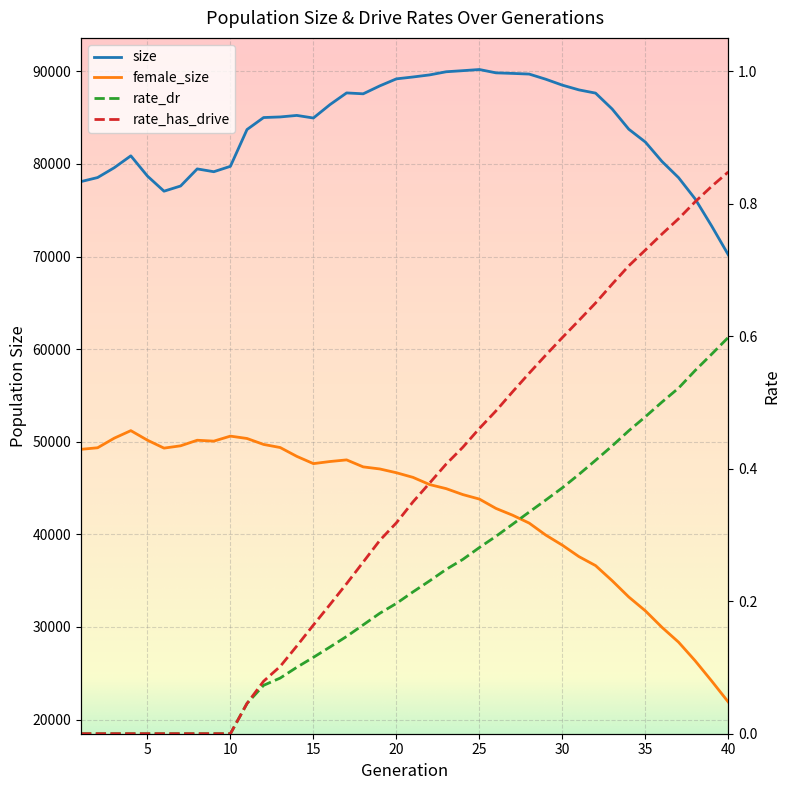

Reading left to right, what are all the values shown in this chart?

size: 78097.0	78532.0	79592.0	80877.0	78694.0	77059.0	77619.0	79465.0	79161.0	79744.0	83715.0	85011.0	85076.0	85240.0	84961.0	86408.0	87670.0	87574.0	88430.0	89188.0	89390.0	89615.0	89955.0	90073.0	90197.0	89838.0	89776.0	89705.0	89148.0	88509.0	87997.0	87649.0	85933.0	83753.0	82366.0	80271.0	78522.0	76225.0	73282.0	70182.0
female_size: 49186.0	49352.0	50387.0	51202.0	50171.0	49314.0	49565.0	50165.0	50070.0	50610.0	50355.0	49712.0	49377.0	48424.0	47641.0	47868.0	48044.0	47289.0	47065.0	46656.0	46157.0	45380.0	44939.0	44300.0	43812.0	42803.0	42072.0	41220.0	39924.0	38833.0	37598.0	36630.0	34997.0	33241.0	31746.0	29966.0	28363.0	26352.0	24157.0	21890.0
rate_dr: 0.0	0.0	0.0	0.0	0.0	0.0	0.0	0.0	0.0	0.0	0.0	0.1	0.1	0.1	0.1	0.1	0.1	0.2	0.2	0.2	0.2	0.2	0.2	0.3	0.3	0.3	0.3	0.3	0.4	0.4	0.4	0.4	0.4	0.5	0.5	0.5	0.5	0.5	0.6	0.6
rate_has_drive: 0.0	0.0	0.0	0.0	0.0	0.0	0.0	0.0	0.0	0.0	0.0	0.1	0.1	0.1	0.2	0.2	0.2	0.3	0.3	0.3	0.3	0.4	0.4	0.4	0.5	0.5	0.5	0.5	0.6	0.6	0.6	0.6	0.7	0.7	0.7	0.8	0.8	0.8	0.8	0.8